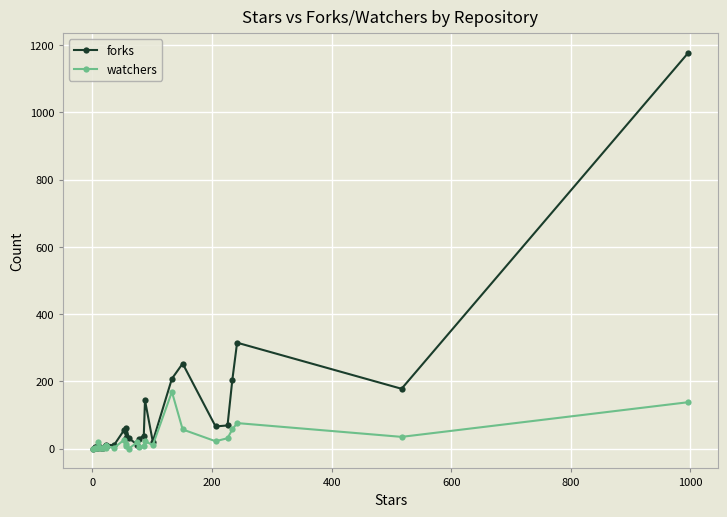

How many values in the watchers series are below 7?

10